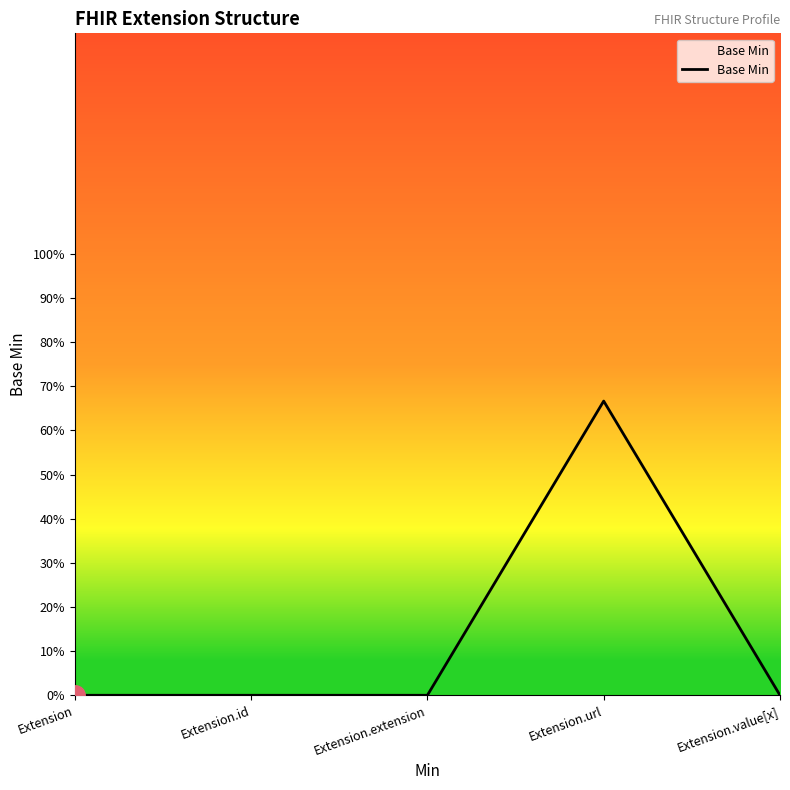

What is the label of the 3rd point from the right?

Extension.extension